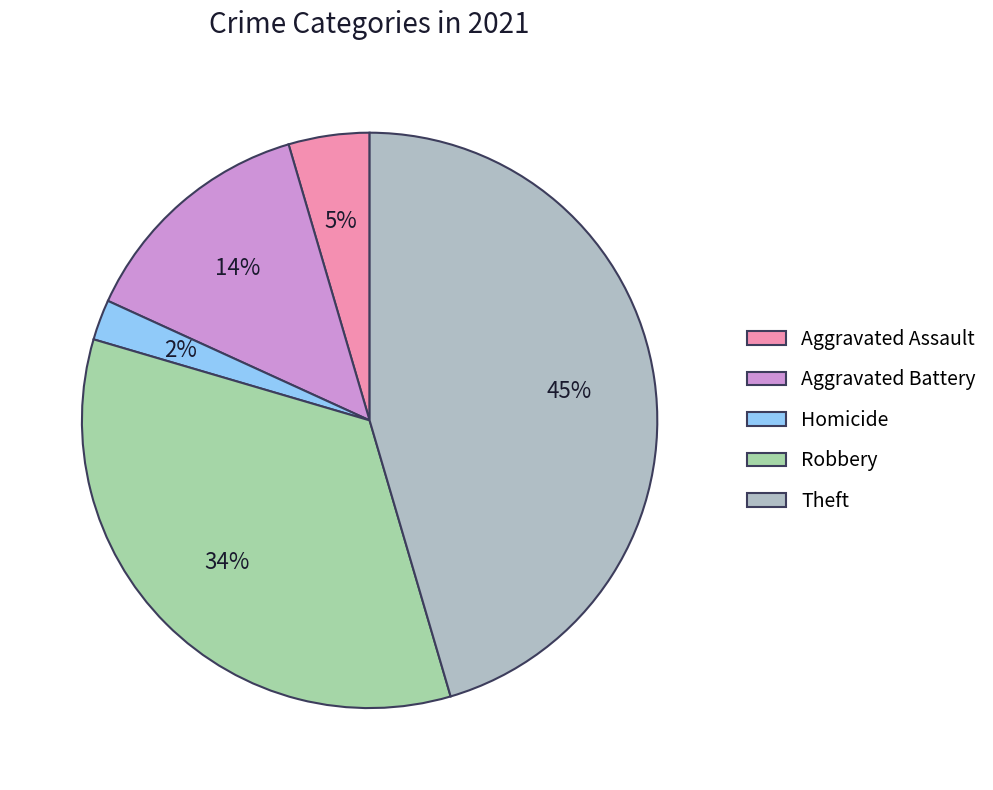

Rank the categories by value from lowest to highest.

Homicide, Aggravated Assault, Aggravated Battery, Robbery, Theft